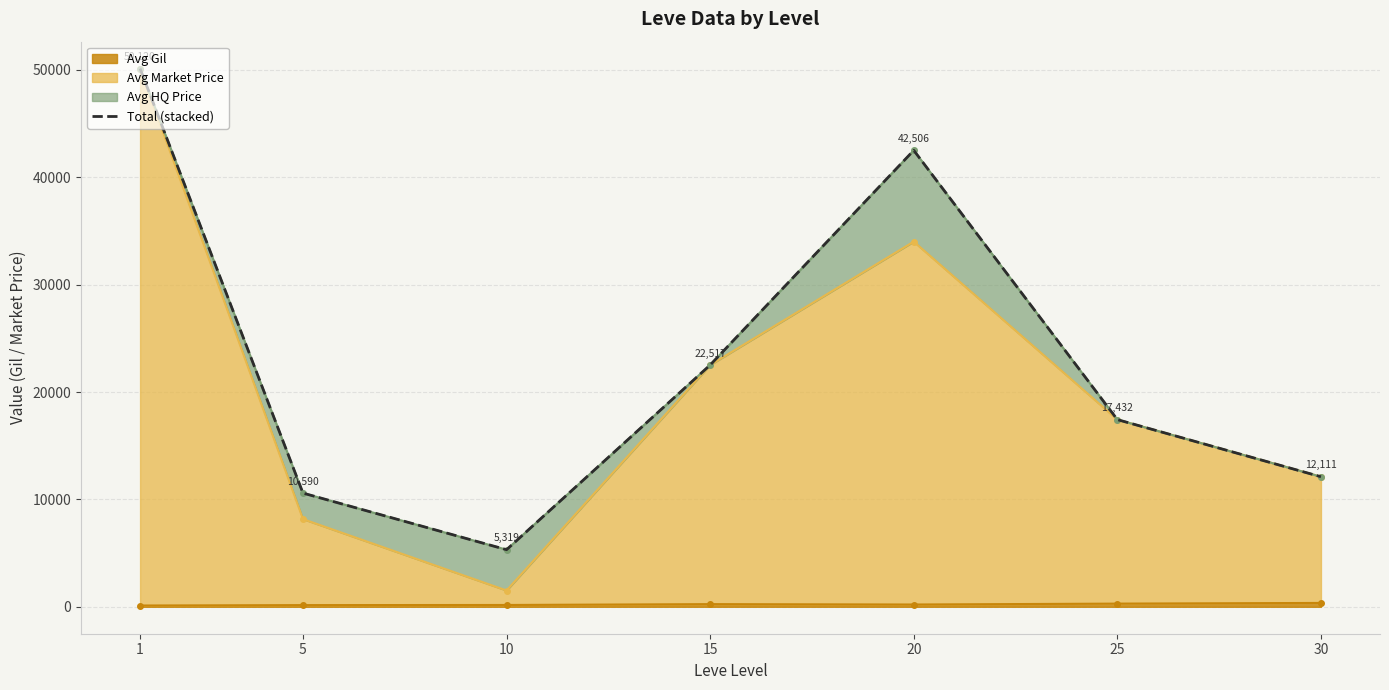

Reading left to right, extract all data points from this chart.

50120.2	10590.1	5318.6	22517.2	42506.5	17432.2	12111.0